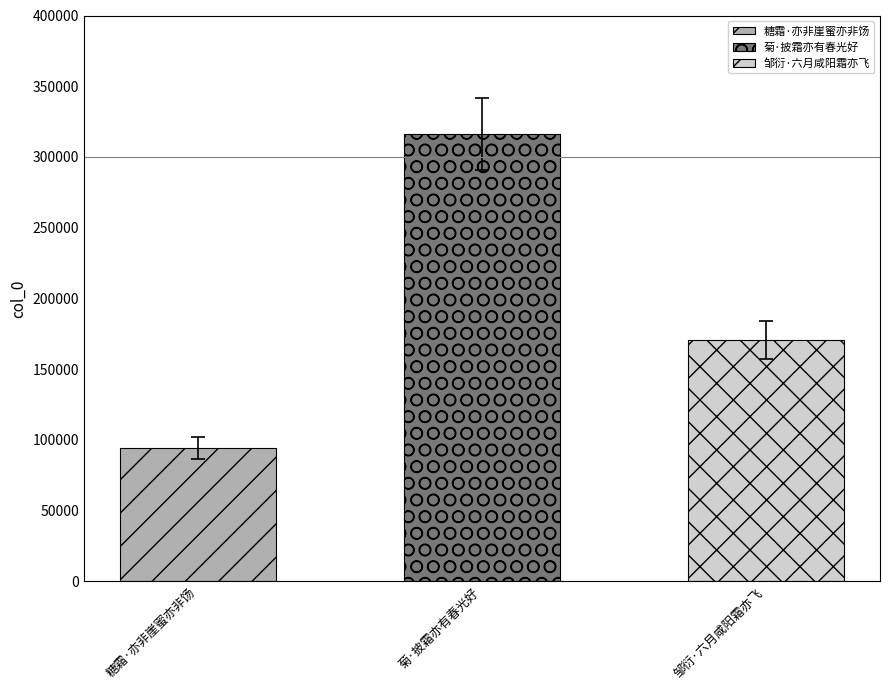

What position from the right is 糖霜·亦非崖蜜亦非饧?

3